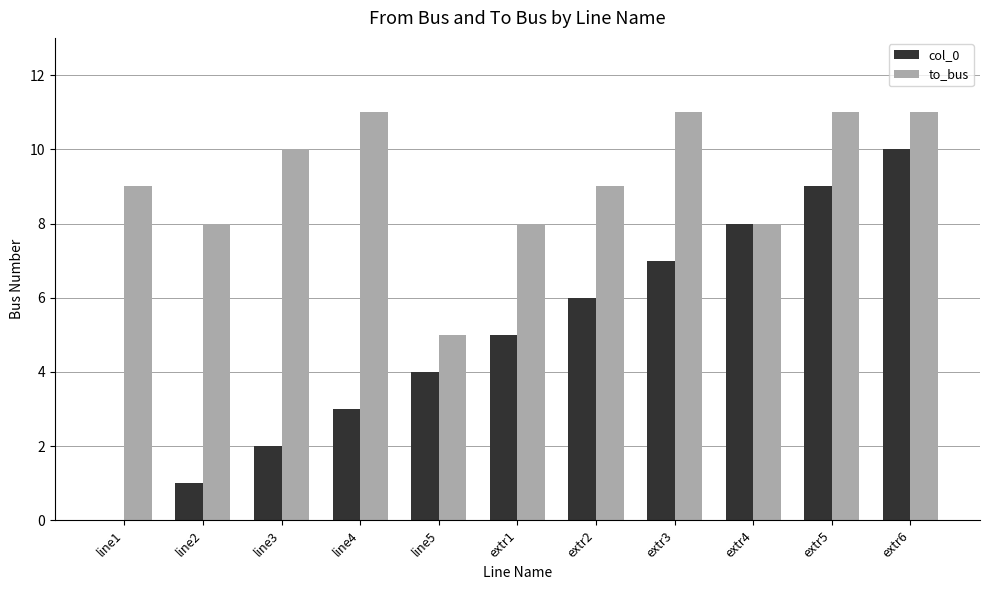

The value of to_bus at line5 is 5. True or false?

True